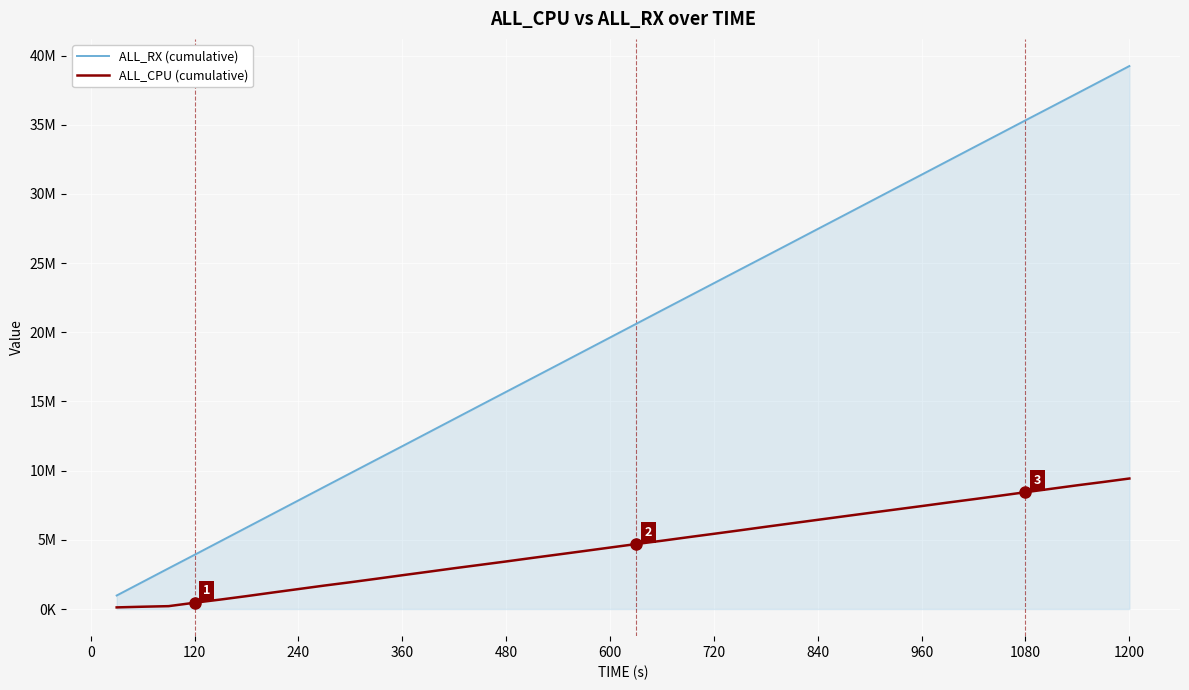

Does the chart have visible grid lines?

Yes